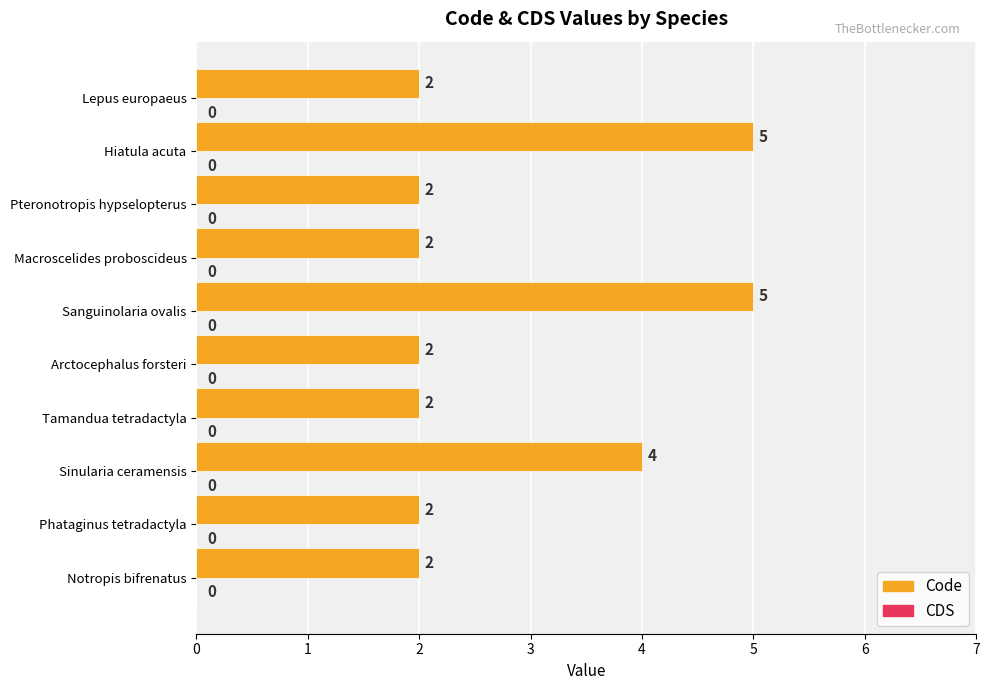

Reading top to bottom, what are all the values shown in this chart?

Lepus europaeus=2	Hiatula acuta=5	Pteronotropis hypselopterus=2	Macroscelides proboscideus=2	Sanguinolaria ovalis=5	Arctocephalus forsteri=2	Tamandua tetradactyla=2	Sinularia ceramensis=4	Phataginus tetradactyla=2	Notropis bifrenatus=2